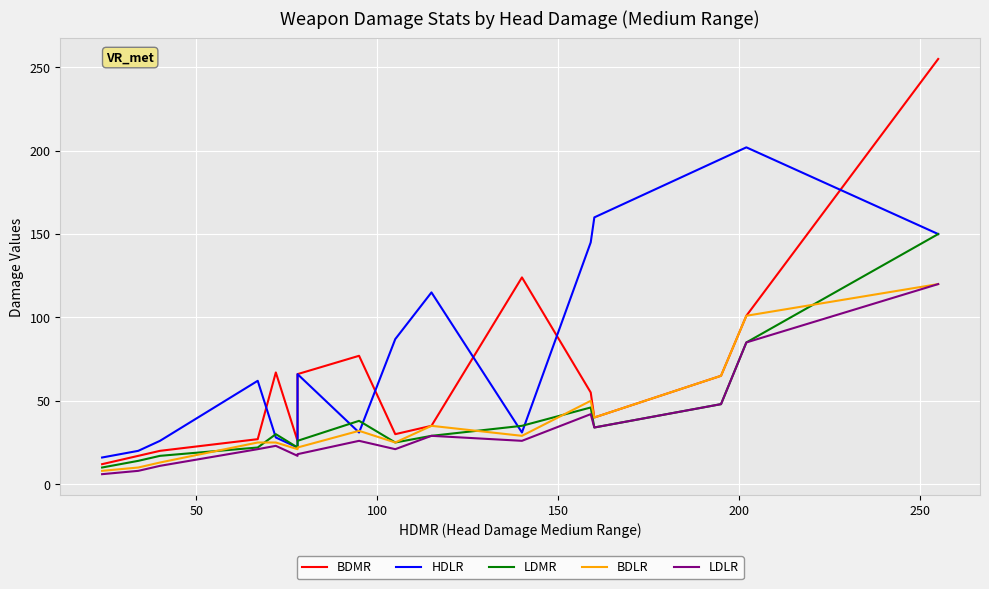

Count the number of categories in the chart.

17